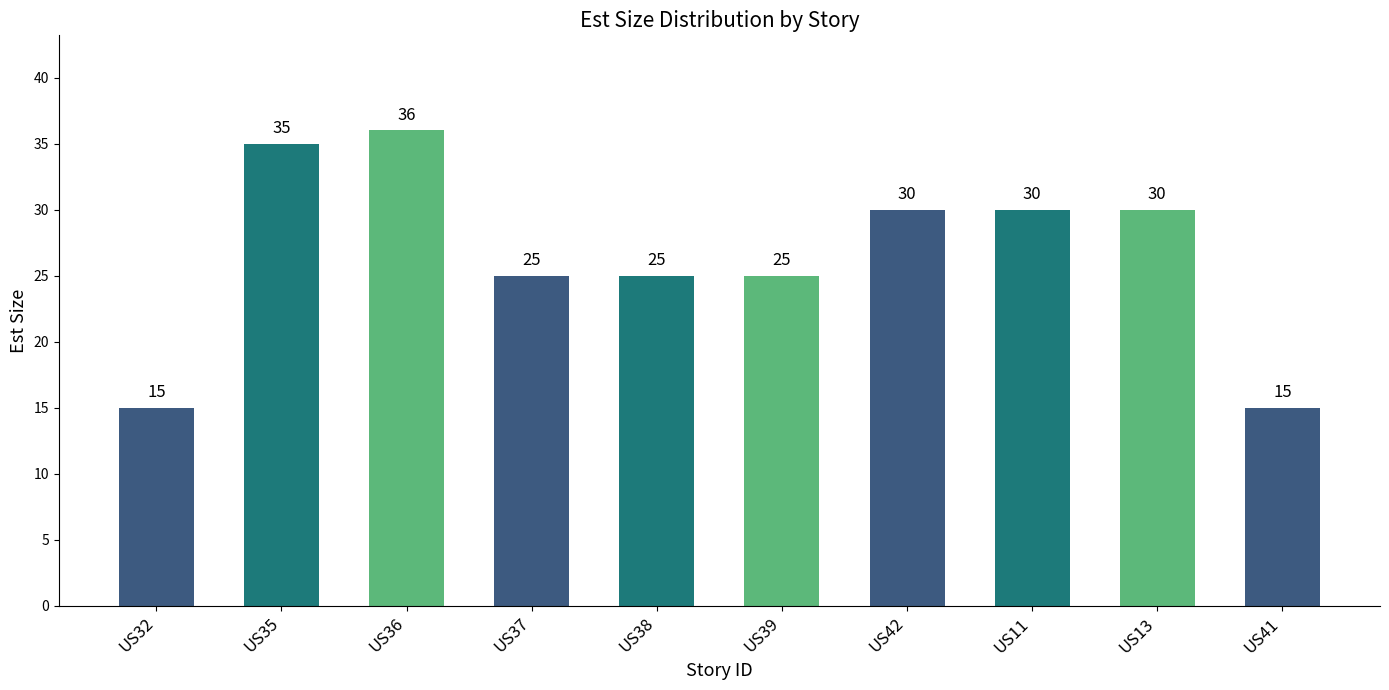

The value at US36 is 36. True or false?

True